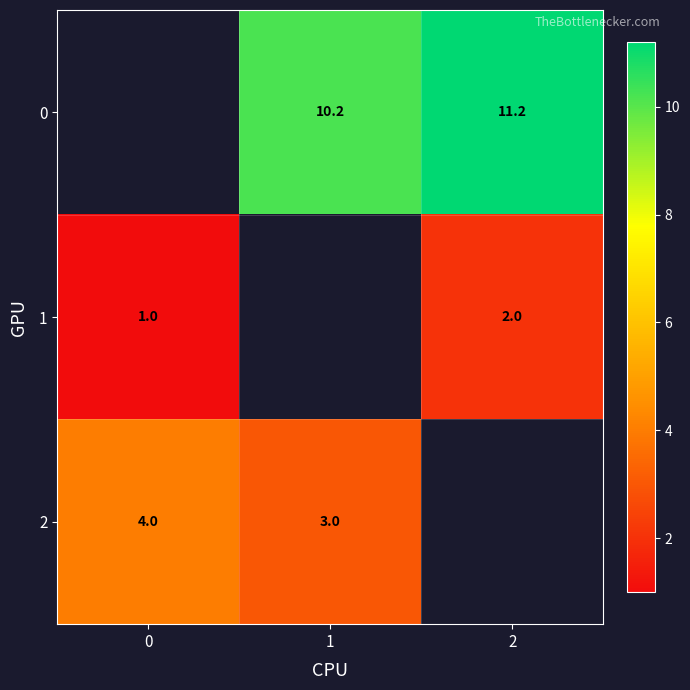

What is the difference between the 1 values at 0 and 2?

1.0